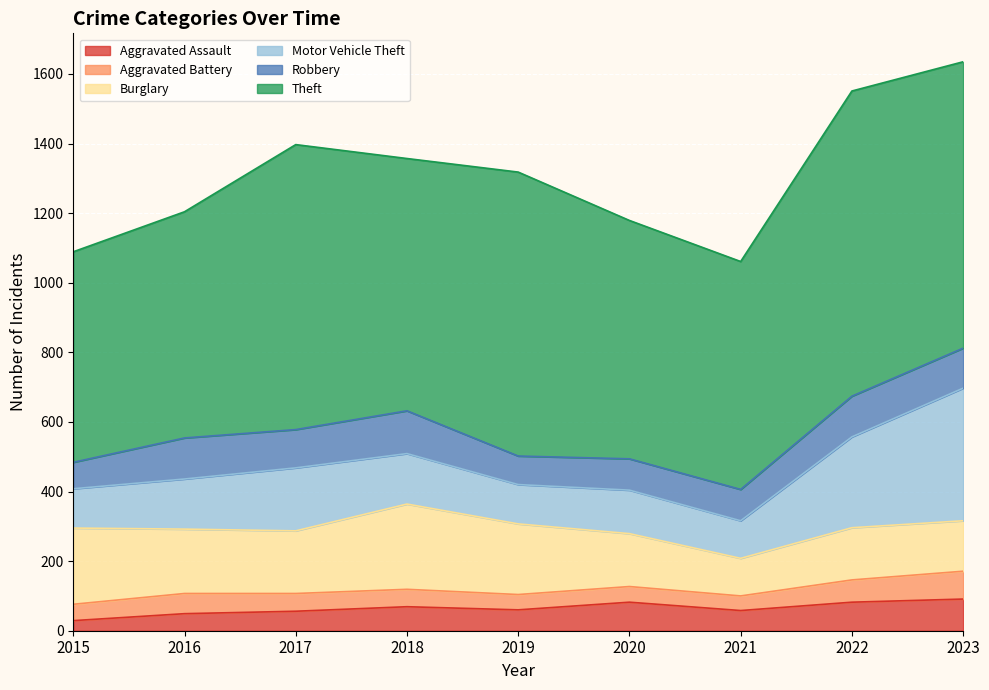

Reading right to left, transcribe all the data shown in this chart.

Aggravated Assault: 2023=91	2022=82	2021=58	2020=82	2019=60	2018=69	2017=56	2016=49	2015=29
Aggravated Battery: 2023=80	2022=64	2021=42	2020=45	2019=44	2018=50	2017=51	2016=58	2015=47
Burglary: 2023=145	2022=150	2021=108	2020=152	2019=203	2018=245	2017=180	2016=185	2015=219
Motor Vehicle Theft: 2023=381	2022=261	2021=108	2020=125	2019=113	2018=145	2017=181	2016=144	2015=113
Robbery: 2023=115	2022=117	2021=90	2020=90	2019=82	2018=123	2017=110	2016=118	2015=76
Theft: 2023=823	2022=877	2021=655	2020=685	2019=816	2018=725	2017=819	2016=650	2015=605